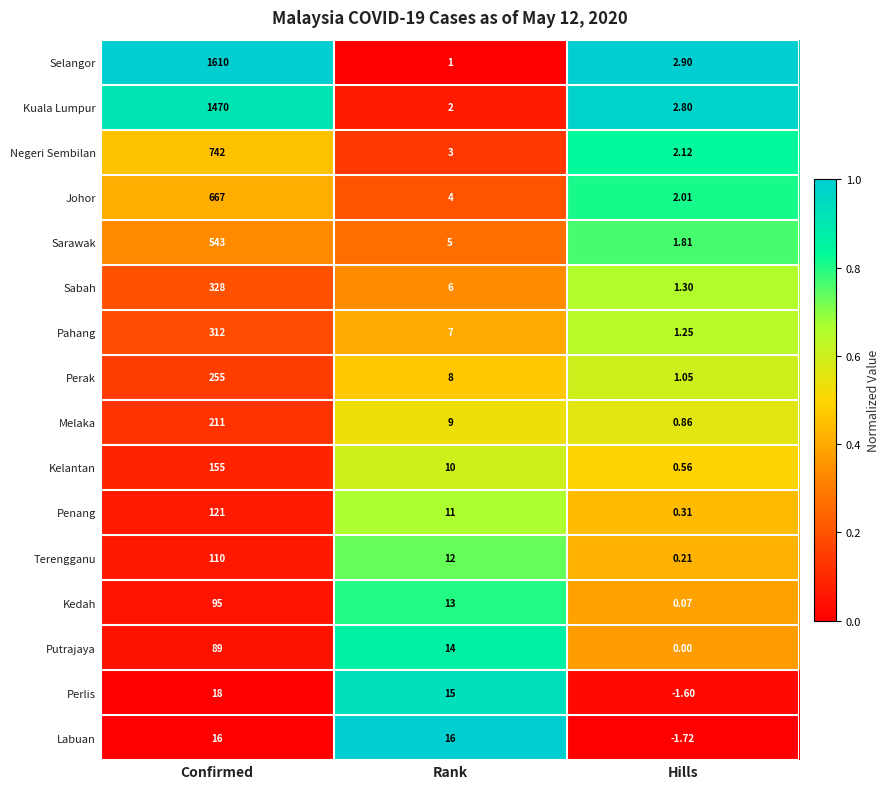

Which series has the widest spread of values?

Selangor